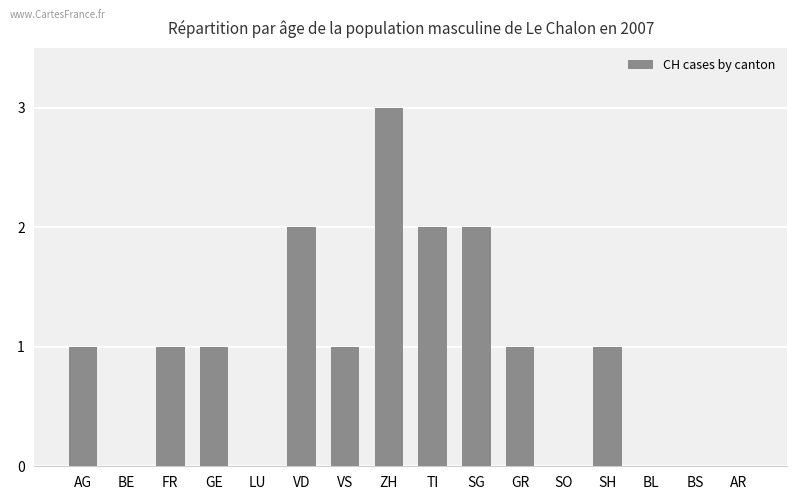

Does the chart contain stacked bars?

No